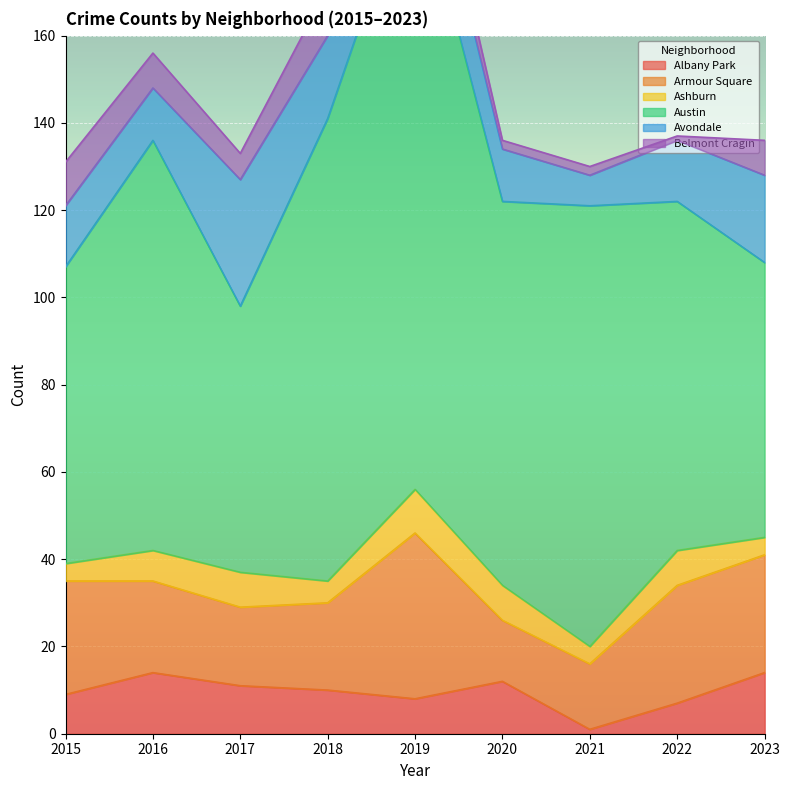

What is the value of the Belmont Cragin point at the 4th from the left?

11